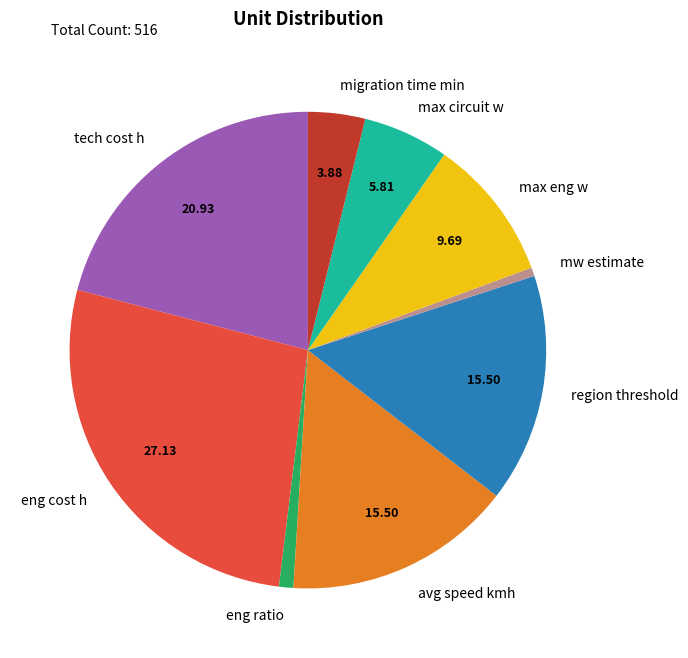

Between eng ratio and eng cost h, which is larger?

eng cost h